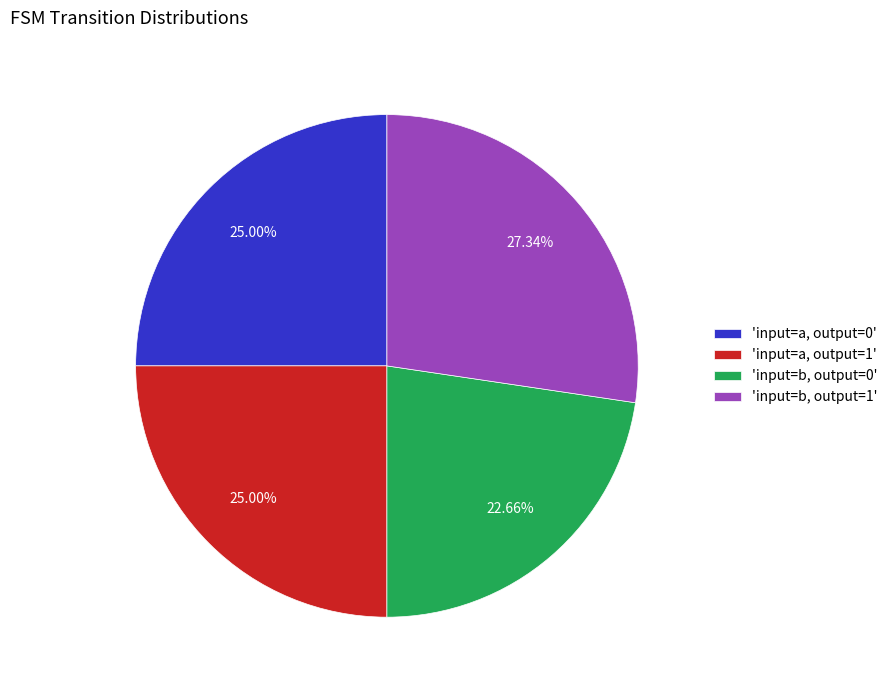

Between 'input=a, output=0' and 'input=b, output=0', which is larger?

'input=a, output=0'